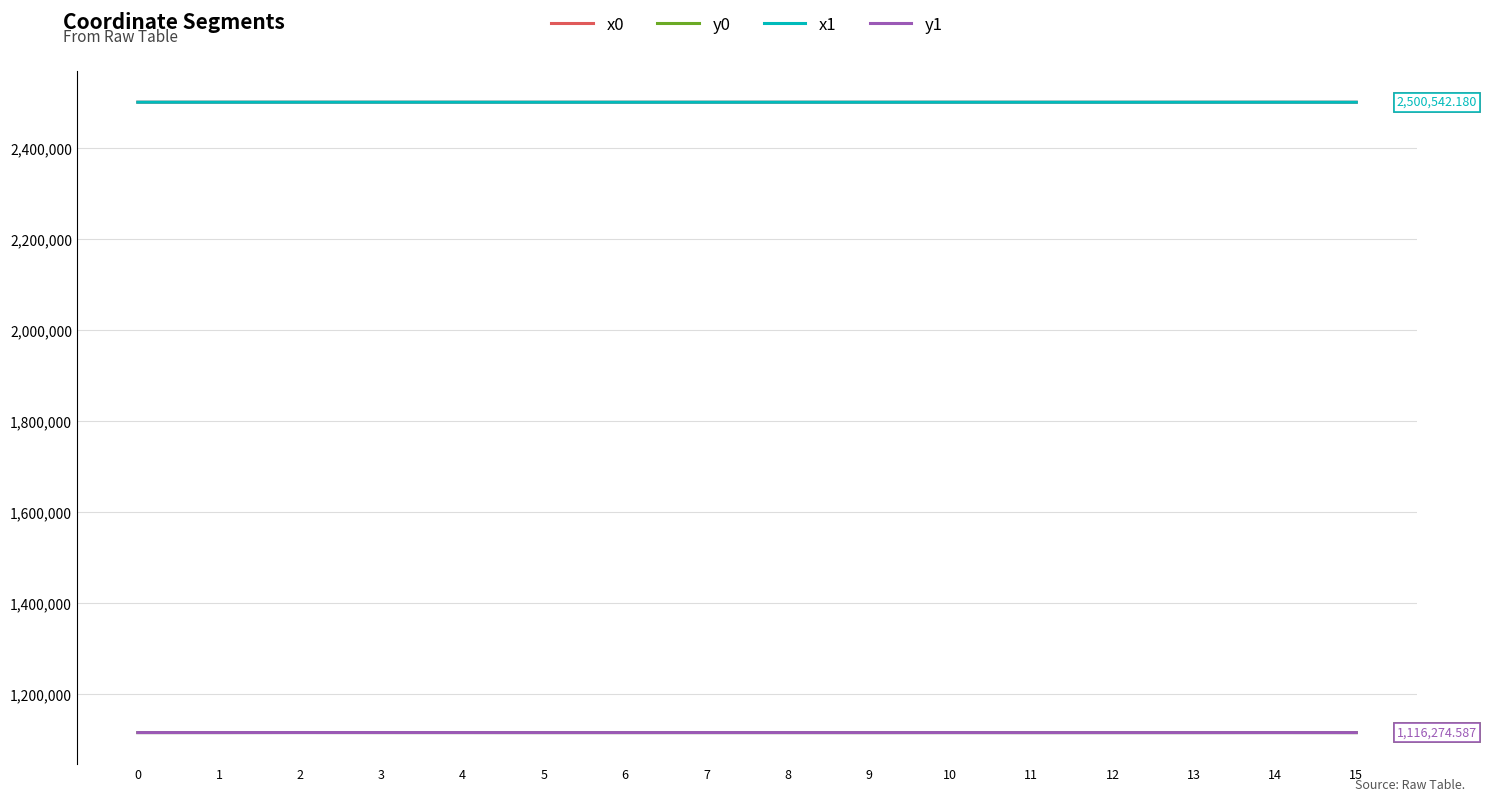

What is the smallest value displayed?

1116241.2